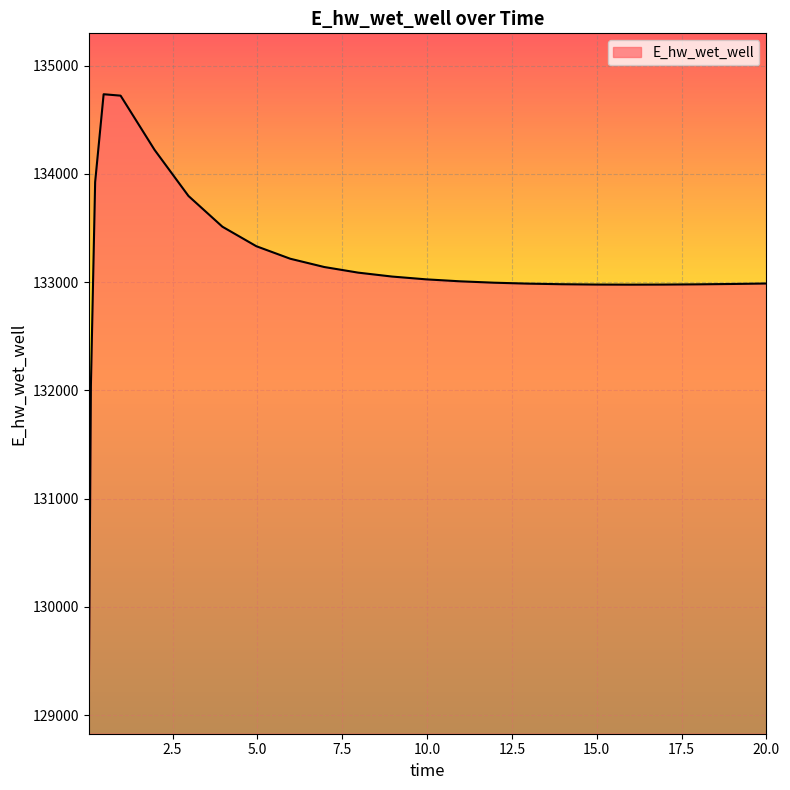

What is the smallest value displayed?

129110.4